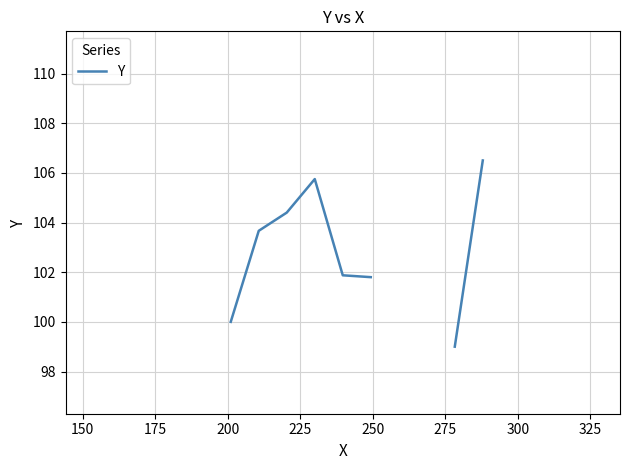

How many values are above zero?

12